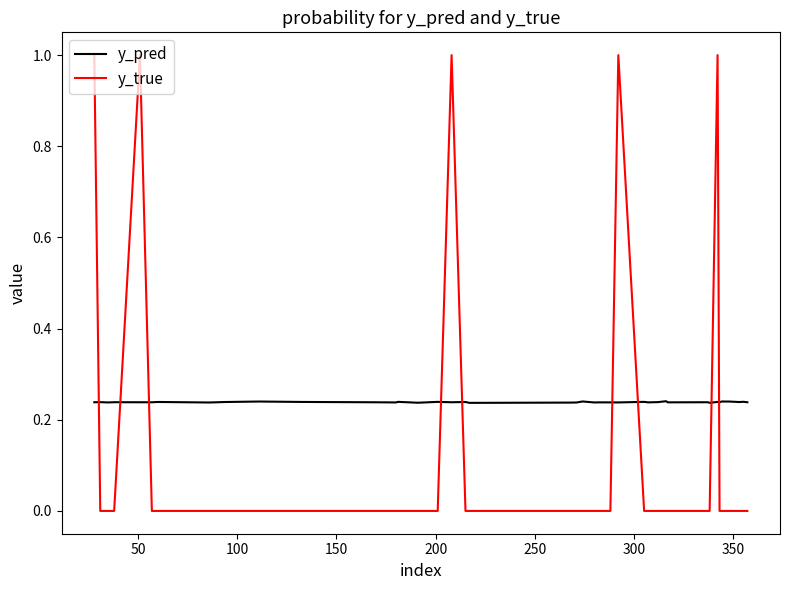

Which series has the largest total across all categories?

y_pred